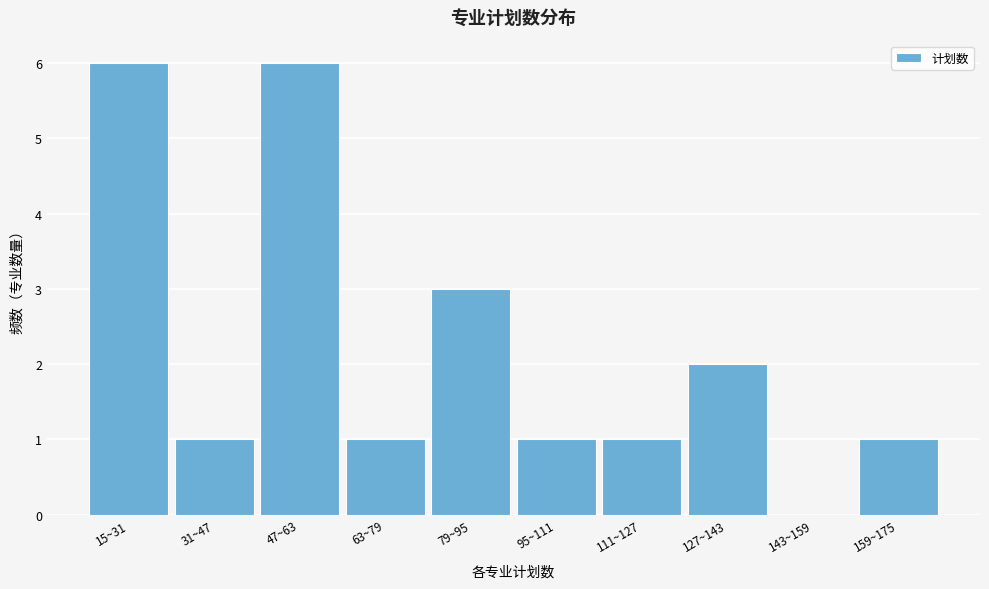

Reading right to left, what are all the values shown in this chart?

159~175=1	143~159=0	127~143=2	111~127=1	95~111=1	79~95=3	63~79=1	47~63=6	31~47=1	15~31=6